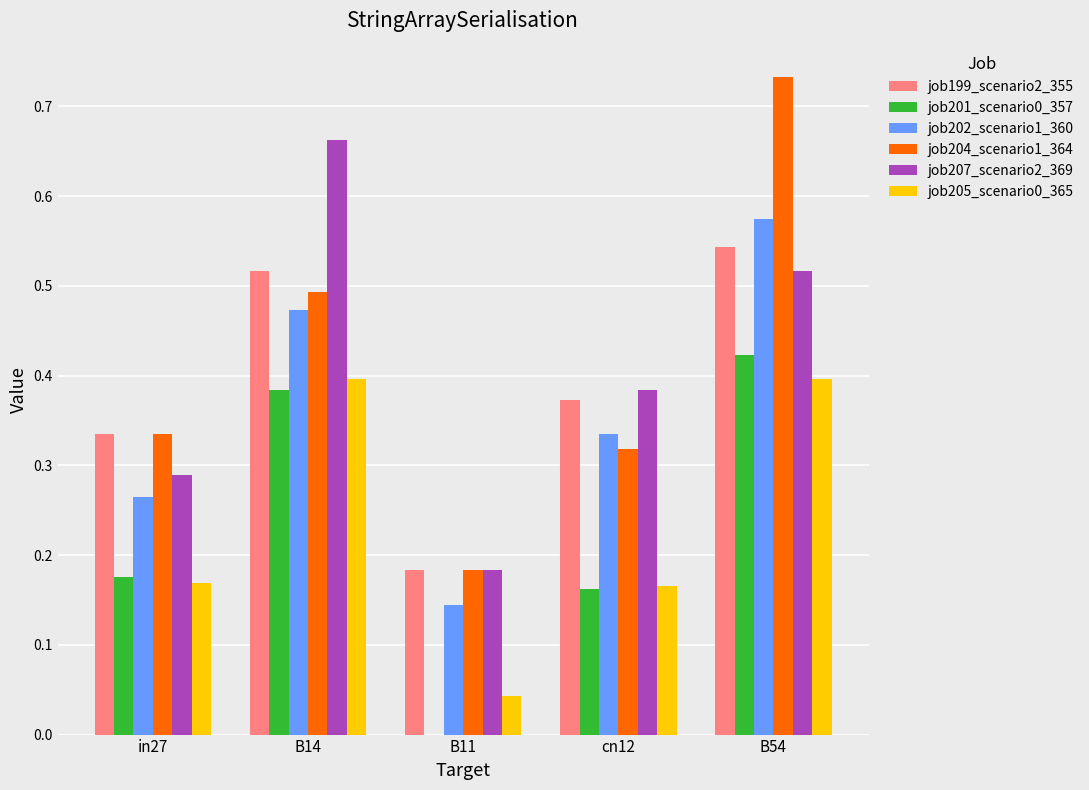

Which series has the widest spread of values?

job204_scenario1_364